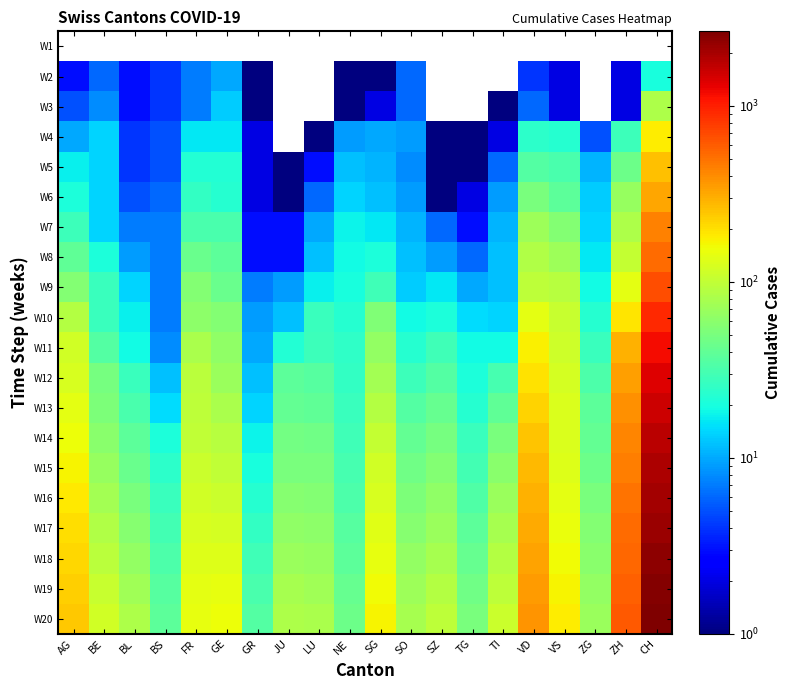

The W11 series shows 12.5 at TI. True or false?

False